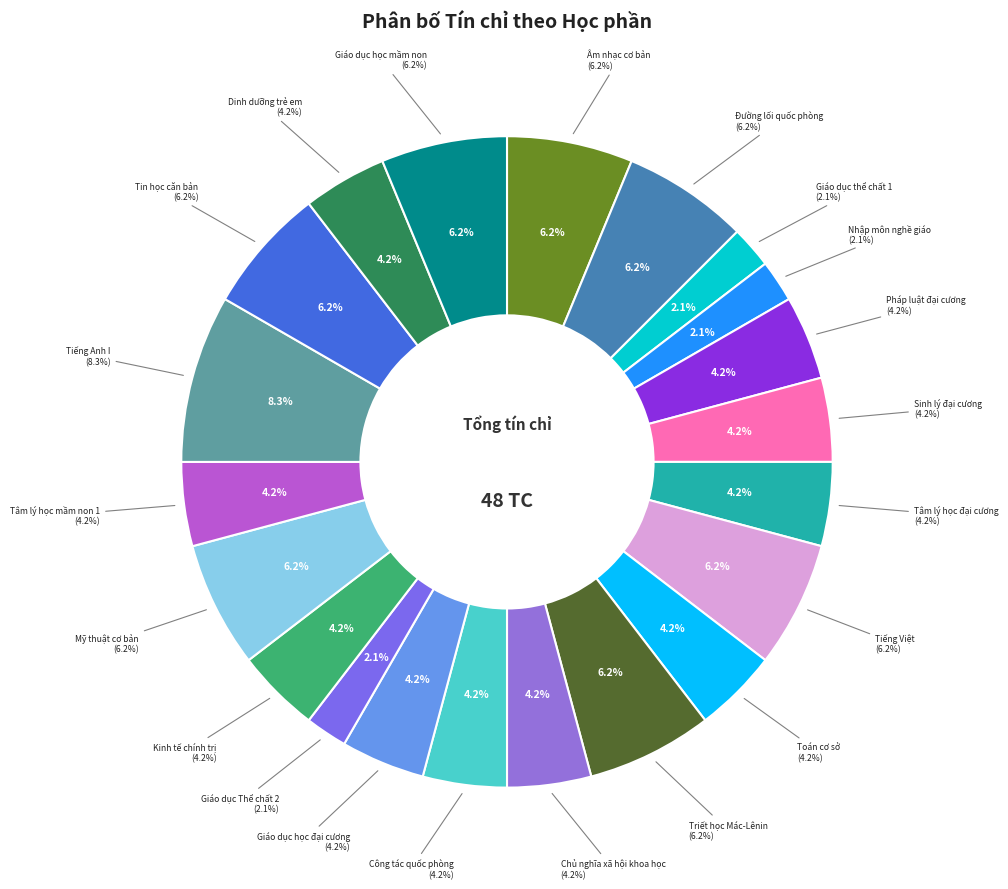

True or false: Giáo dục Thể chất 2 accounts for 2% of the total.

True